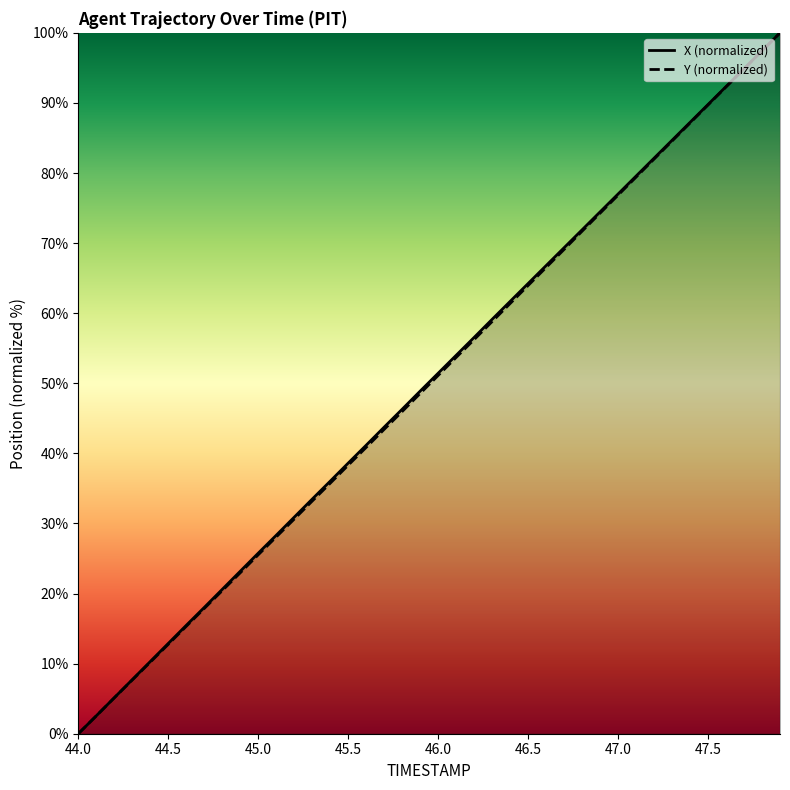

True or false: X and Y intersect in this chart.

False